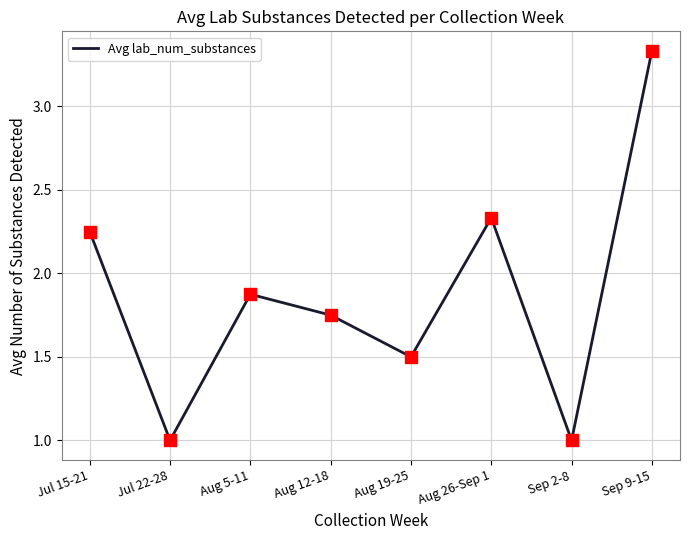

What is the change in value from Aug 5-11 to Aug 12-18?

-0.1